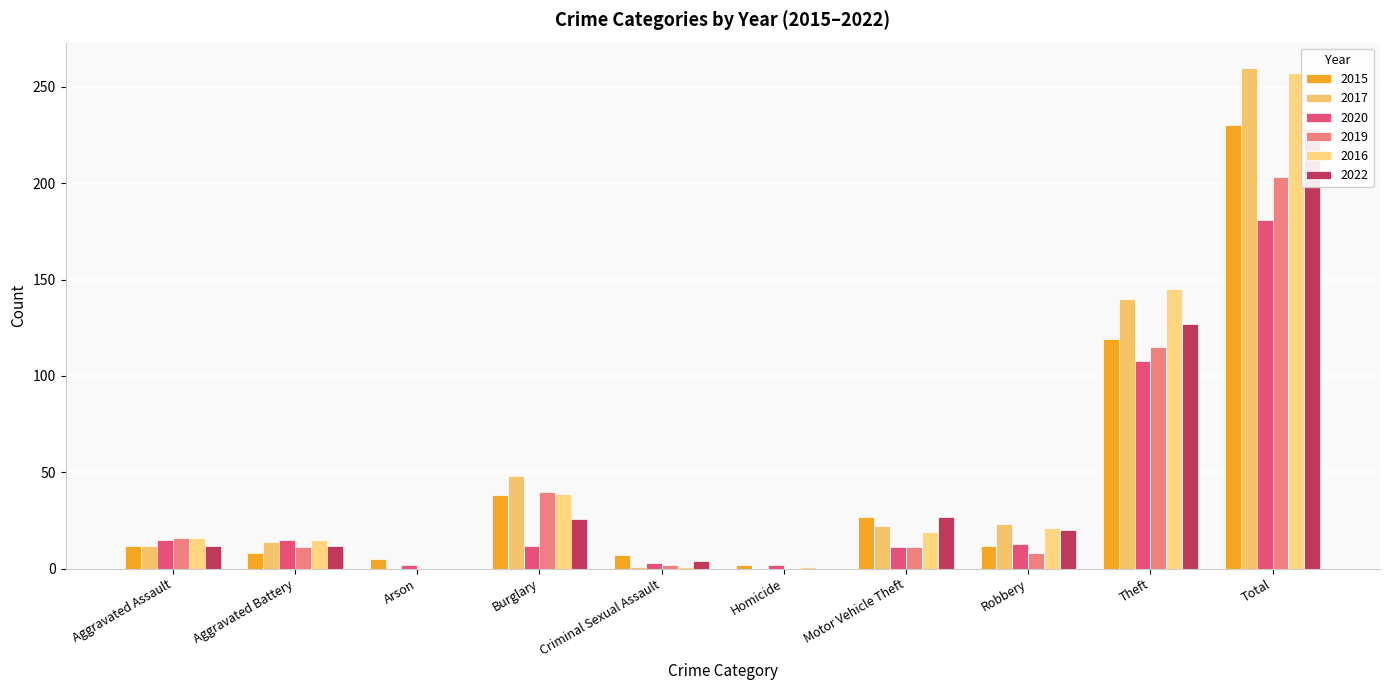

What is the label of the 9th bar from the right?

Aggravated Battery